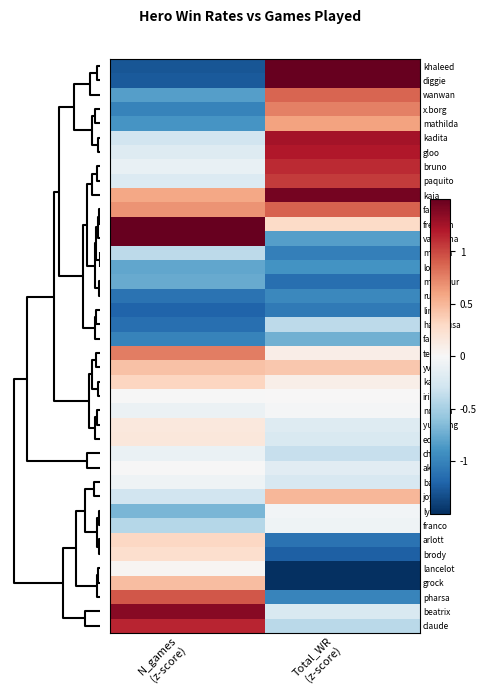

Reading left to right, extract all data points from this chart.

khaleed: N_games
(z-score)=-1.3	Total_WR
(z-score)=3.1
diggie: N_games
(z-score)=-1.3	Total_WR
(z-score)=1.9
wanwan: N_games
(z-score)=-0.8	Total_WR
(z-score)=0.9
x.borg: N_games
(z-score)=-1.0	Total_WR
(z-score)=0.8
mathilda: N_games
(z-score)=-0.9	Total_WR
(z-score)=0.6
kadita: N_games
(z-score)=-0.3	Total_WR
(z-score)=1.3
gloo: N_games
(z-score)=-0.2	Total_WR
(z-score)=1.2
bruno: N_games
(z-score)=-0.1	Total_WR
(z-score)=1.1
paquito: N_games
(z-score)=-0.2	Total_WR
(z-score)=1.1
kaja: N_games
(z-score)=0.6	Total_WR
(z-score)=1.4
faramis: N_games
(z-score)=0.7	Total_WR
(z-score)=0.9
fredrinn: N_games
(z-score)=3.4	Total_WR
(z-score)=0.3
valentina: N_games
(z-score)=3.1	Total_WR
(z-score)=-0.8
melissa: N_games
(z-score)=-0.4	Total_WR
(z-score)=-1.0
lolita: N_games
(z-score)=-0.8	Total_WR
(z-score)=-0.9
minotaur: N_games
(z-score)=-0.8	Total_WR
(z-score)=-1.1
ruby: N_games
(z-score)=-1.1	Total_WR
(z-score)=-1.0
ling: N_games
(z-score)=-1.2	Total_WR
(z-score)=-1.1
hayabusa: N_games
(z-score)=-1.1	Total_WR
(z-score)=-0.4
fanny: N_games
(z-score)=-1.0	Total_WR
(z-score)=-0.7
terizla: N_games
(z-score)=0.8	Total_WR
(z-score)=0.1
yve: N_games
(z-score)=0.4	Total_WR
(z-score)=0.4
karrie: N_games
(z-score)=0.3	Total_WR
(z-score)=0.1
irithel: N_games
(z-score)=-0.0	Total_WR
(z-score)=0.0
novaria: N_games
(z-score)=-0.1	Total_WR
(z-score)=-0.0
yu zhong: N_games
(z-score)=0.2	Total_WR
(z-score)=-0.2
edith: N_games
(z-score)=0.2	Total_WR
(z-score)=-0.2
chou: N_games
(z-score)=-0.1	Total_WR
(z-score)=-0.4
akai: N_games
(z-score)=-0.0	Total_WR
(z-score)=-0.2
baxia: N_games
(z-score)=-0.1	Total_WR
(z-score)=-0.2
joy: N_games
(z-score)=-0.3	Total_WR
(z-score)=0.5
lylia: N_games
(z-score)=-0.7	Total_WR
(z-score)=-0.0
franco: N_games
(z-score)=-0.4	Total_WR
(z-score)=-0.1
arlott: N_games
(z-score)=0.3	Total_WR
(z-score)=-1.1
brody: N_games
(z-score)=0.2	Total_WR
(z-score)=-1.2
lancelot: N_games
(z-score)=0.0	Total_WR
(z-score)=-1.6
grock: N_games
(z-score)=0.5	Total_WR
(z-score)=-1.7
pharsa: N_games
(z-score)=0.9	Total_WR
(z-score)=-1.0
beatrix: N_games
(z-score)=1.4	Total_WR
(z-score)=-0.2
claude: N_games
(z-score)=1.1	Total_WR
(z-score)=-0.4